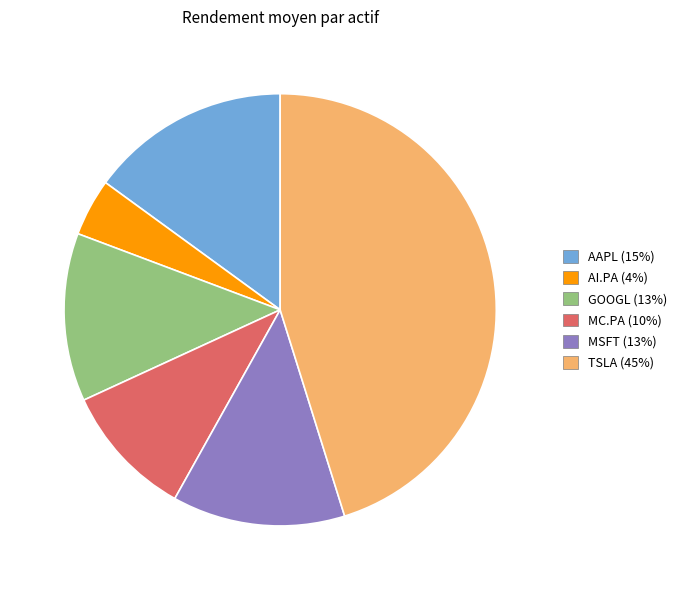

Does any single category account for the majority?

No